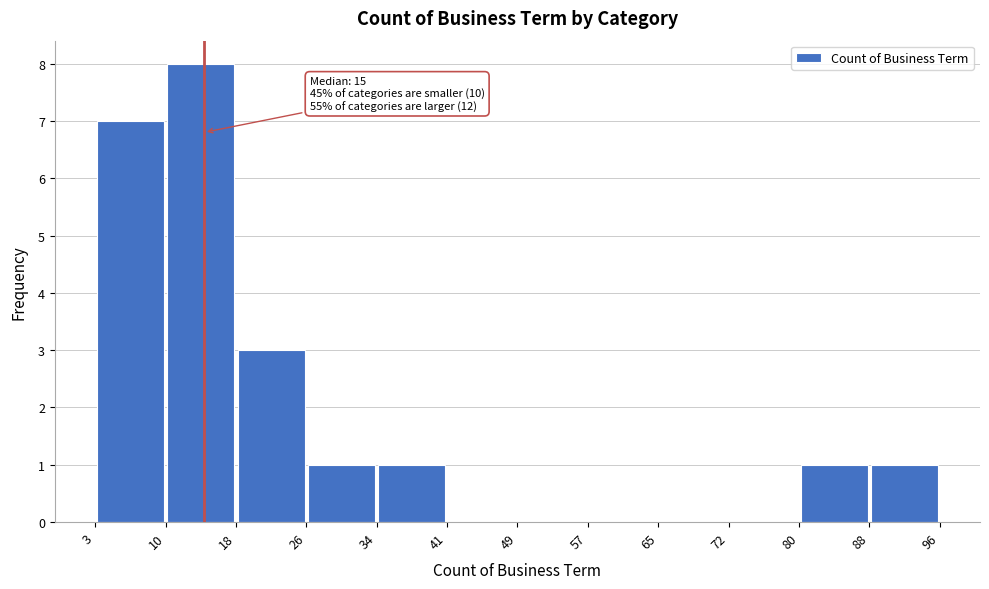

Which range on the x-axis has the tallest bar?

10 to 18